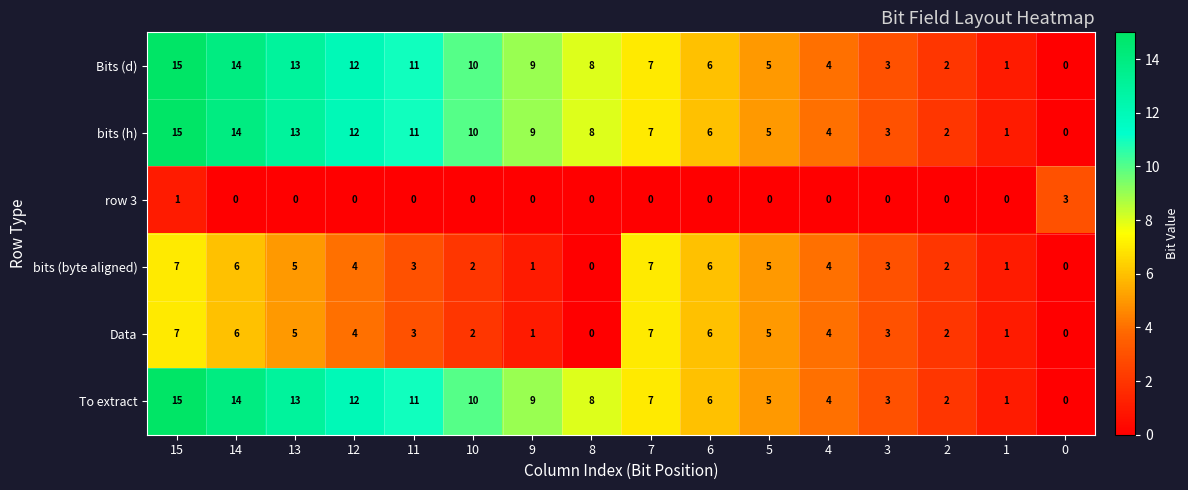

How many values in the Bits (d) series are below 8?

8